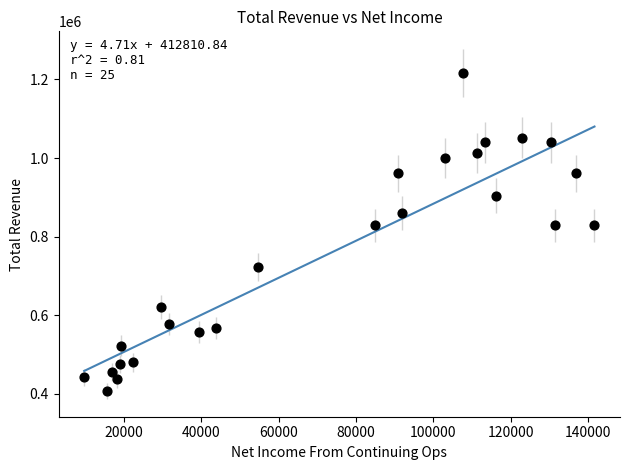

What is the range of Y values (max minus min)?

810000